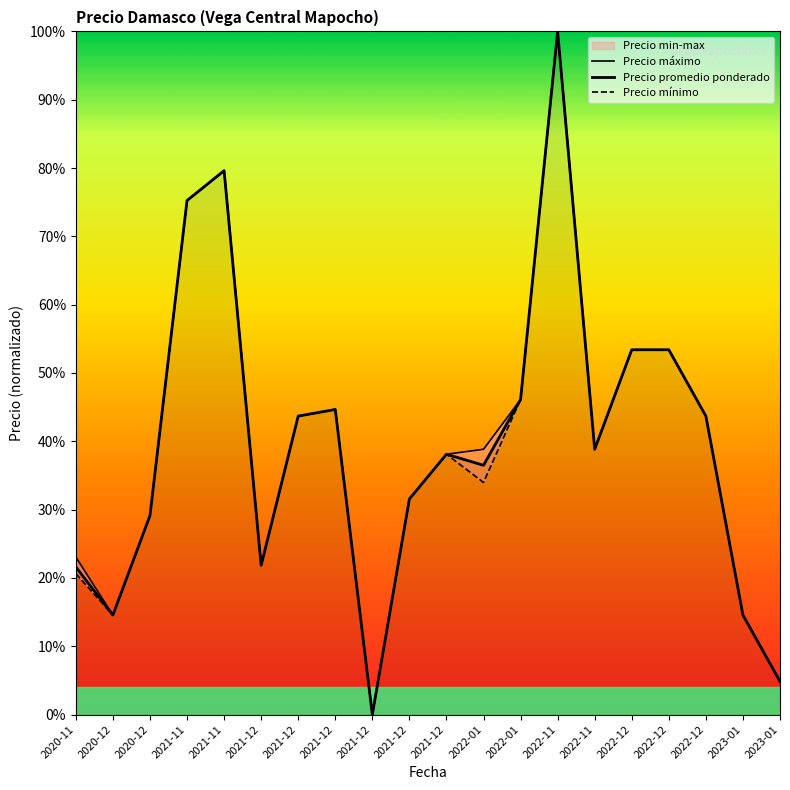

True or false: Precio promedio ponderado and Precio máximo intersect in this chart.

False